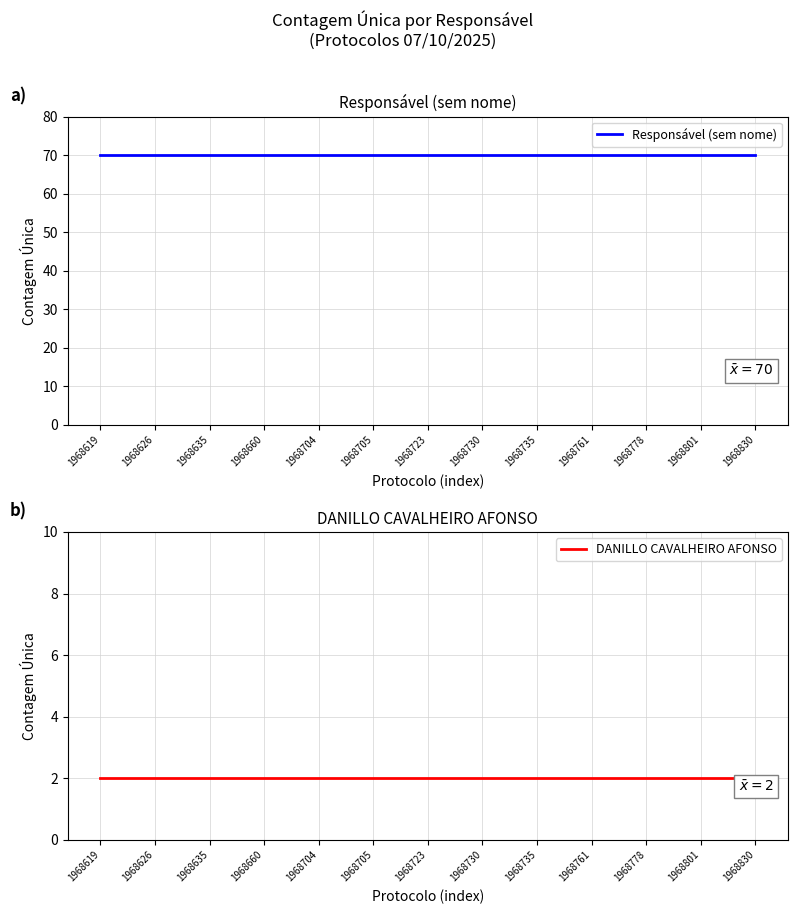

What are all the series names shown in the legend?

Responsável (sem nome), DANILLO CAVALHEIRO AFONSO